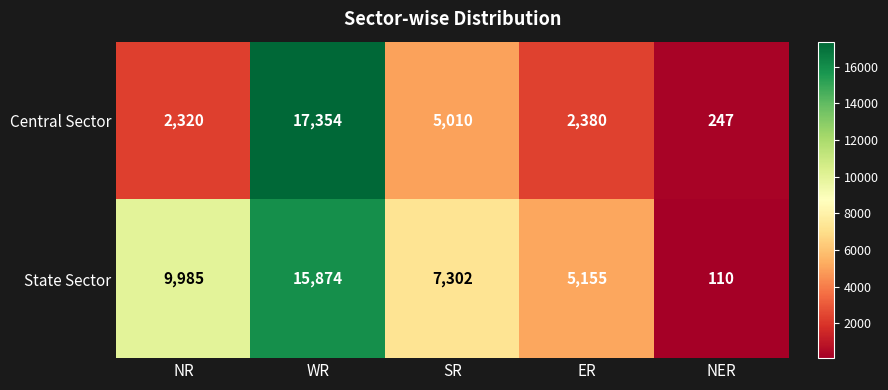

What is the sum of all State Sector values?

38426